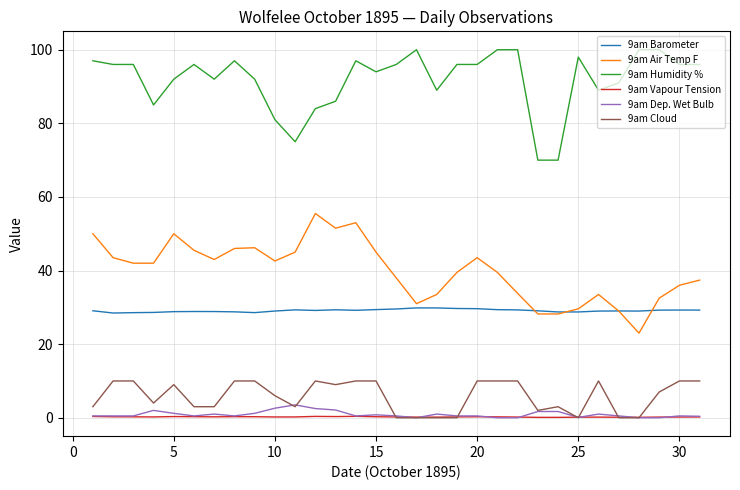

What are all the series names shown in the legend?

9am Barometer, 9am Air Temp F, 9am Humidity %, 9am Vapour Tension, 9am Dep. Wet Bulb, 9am Cloud